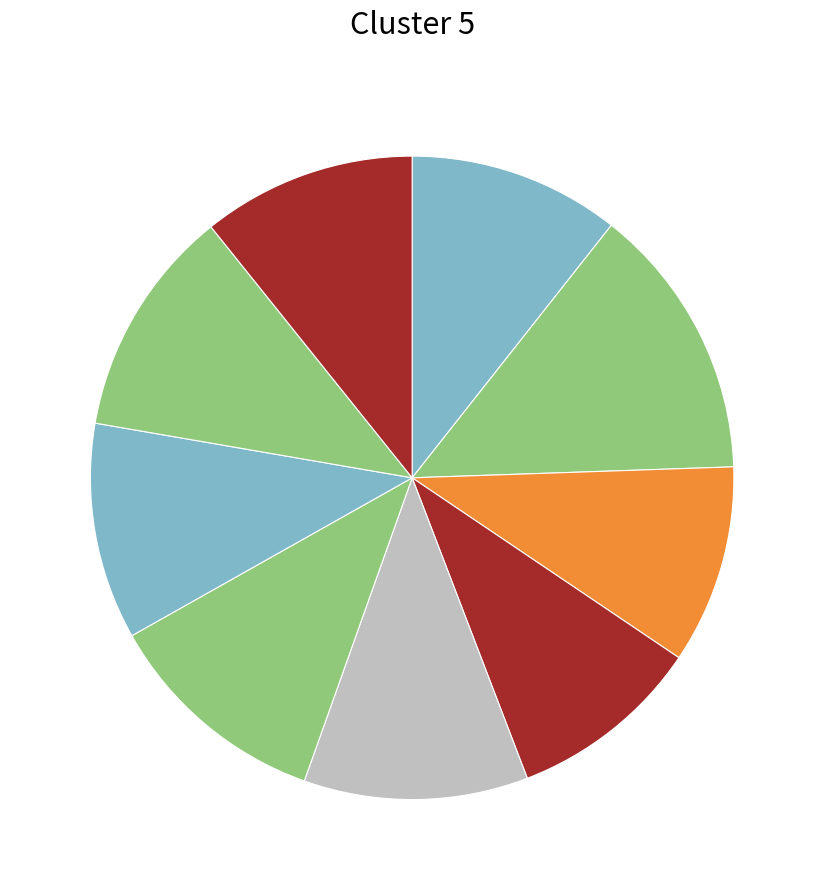

How many slices are in this pie chart?

9